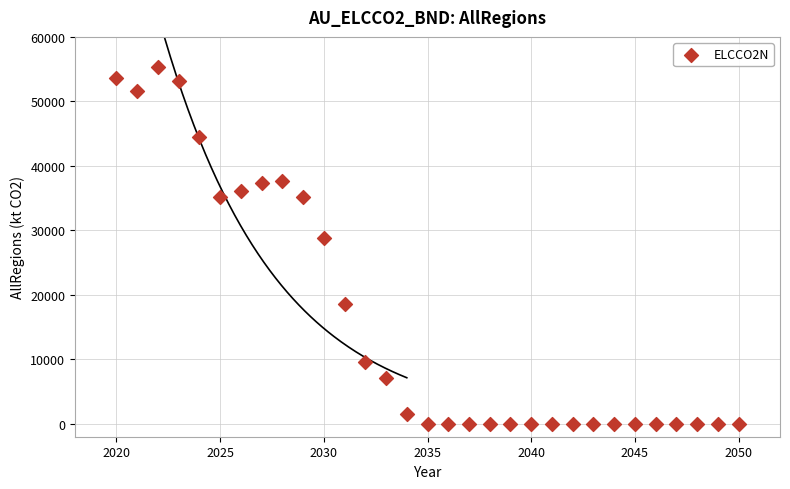

What Y value in the scatter plot is closest to 27697?

28891.8